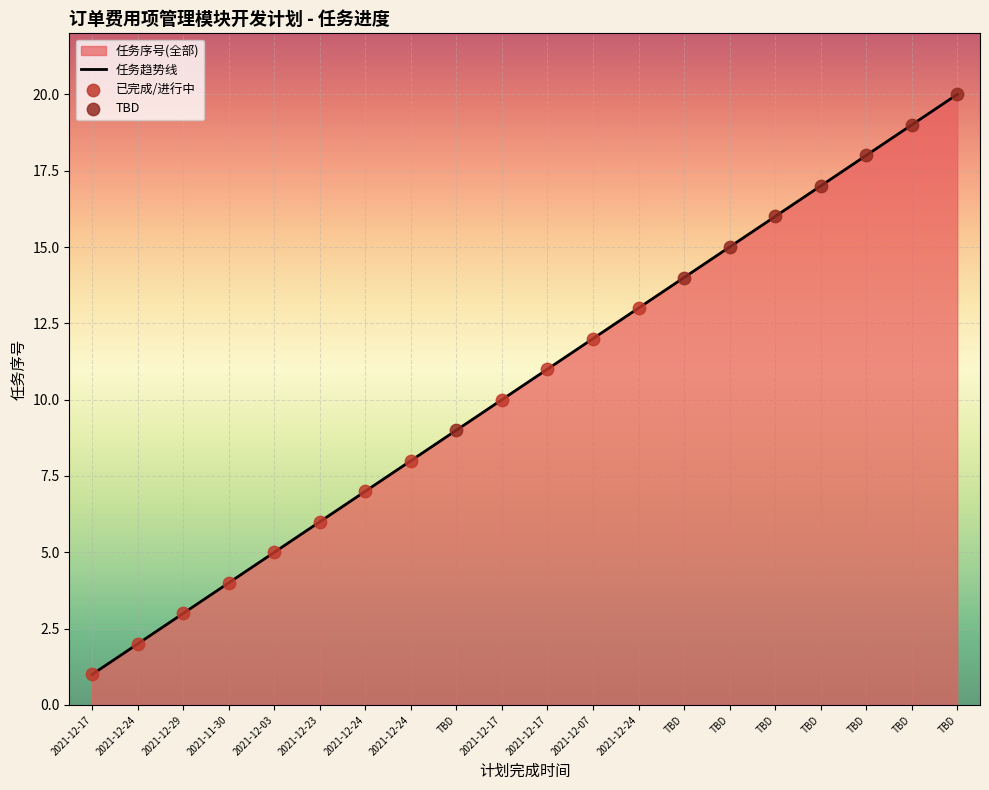

Approximately how many times larger is the value at 2021-12-24 compared to TBD?

0.4